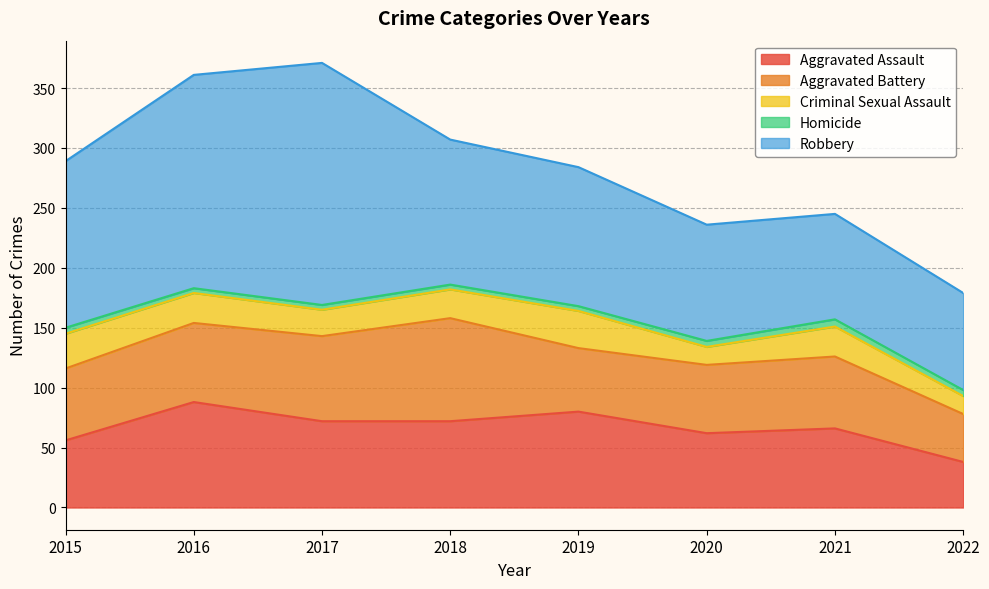

What is the smallest value displayed?

4